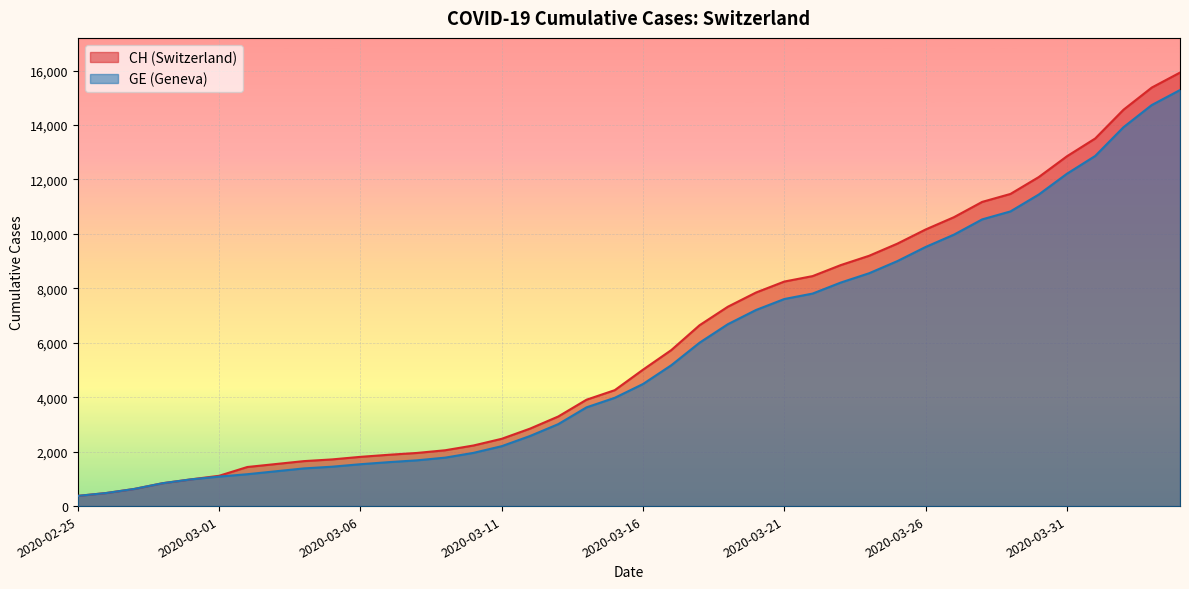

How many lines are shown in the chart?

2